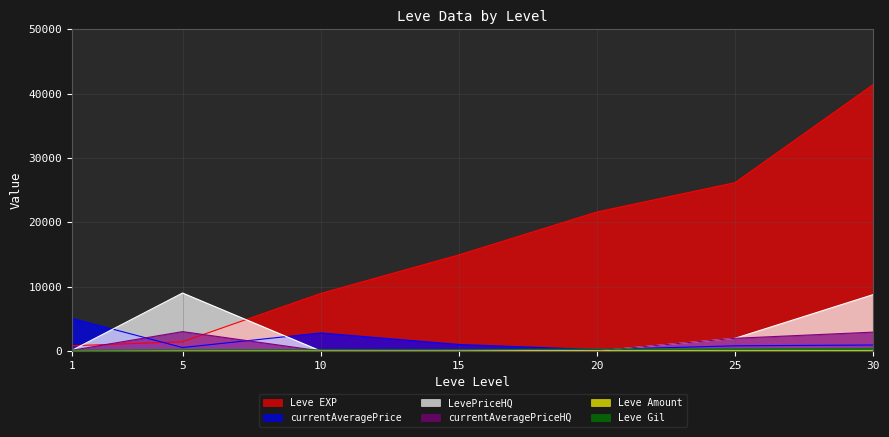

Reading left to right, list all the values displayed in this chart.

Leve EXP: 1=800	5=1420	10=8930	15=14920	20=21600	25=26160	30=41410
Leve Gil: 1=113	5=169	10=175	15=172	20=281	25=326	30=372
currentAveragePrice: 1=5050	5=525	10=2790	15=1000	20=201	25=794	30=916
LevePriceHQ: 1=100	5=9000	10=0	15=0	20=0	25=1961	30=8760
currentAveragePriceHQ: 1=100	5=3000	10=0	15=0	20=0	25=1961	30=2920
Leve Amount: 1=1	5=3	10=3	15=3	20=3	25=1	30=3